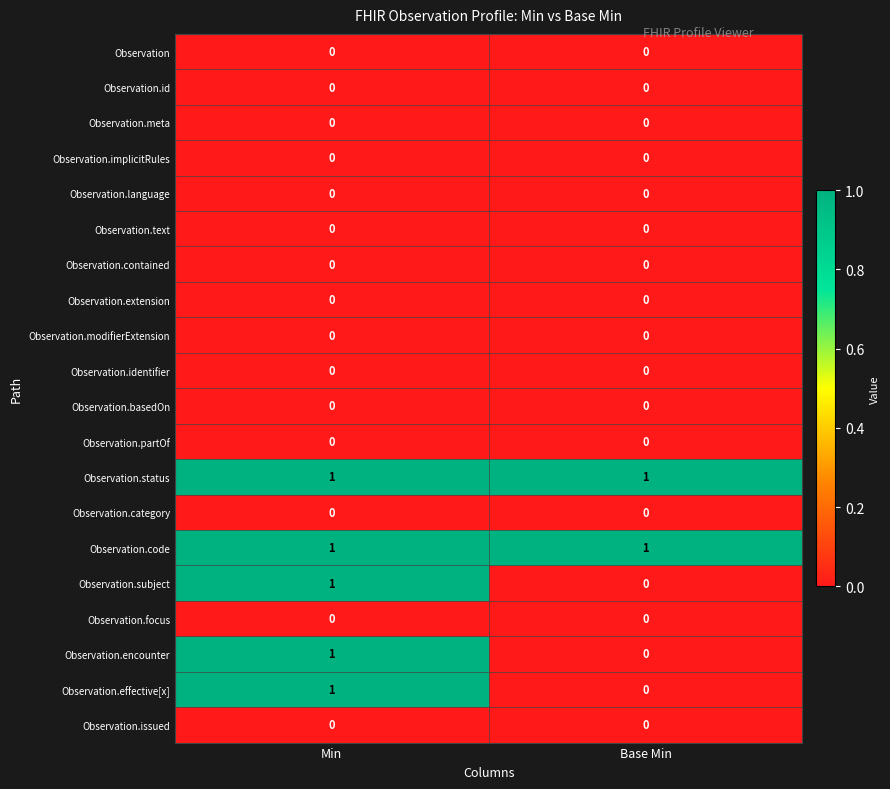

Which category has the highest value in the Observation.effective[x] series?

Min